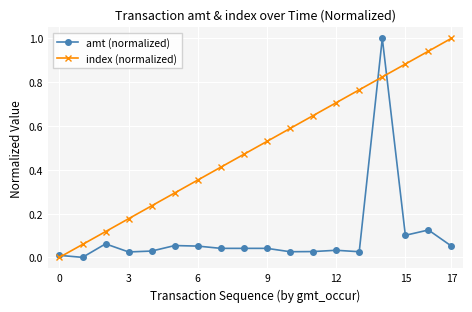

Which series has the largest total across all categories?

index (normalized)